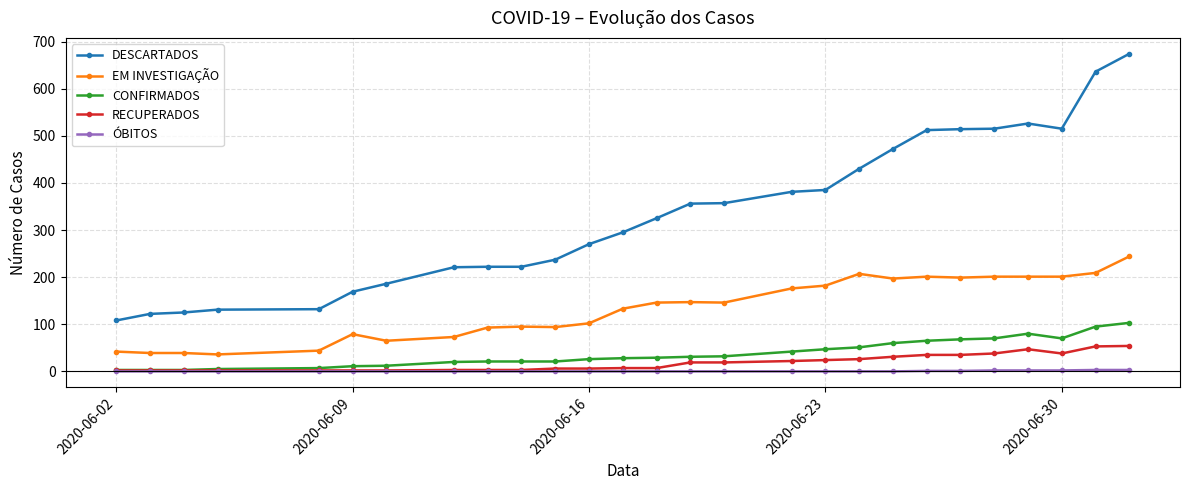

Which series has the widest spread of values?

DESCARTADOS